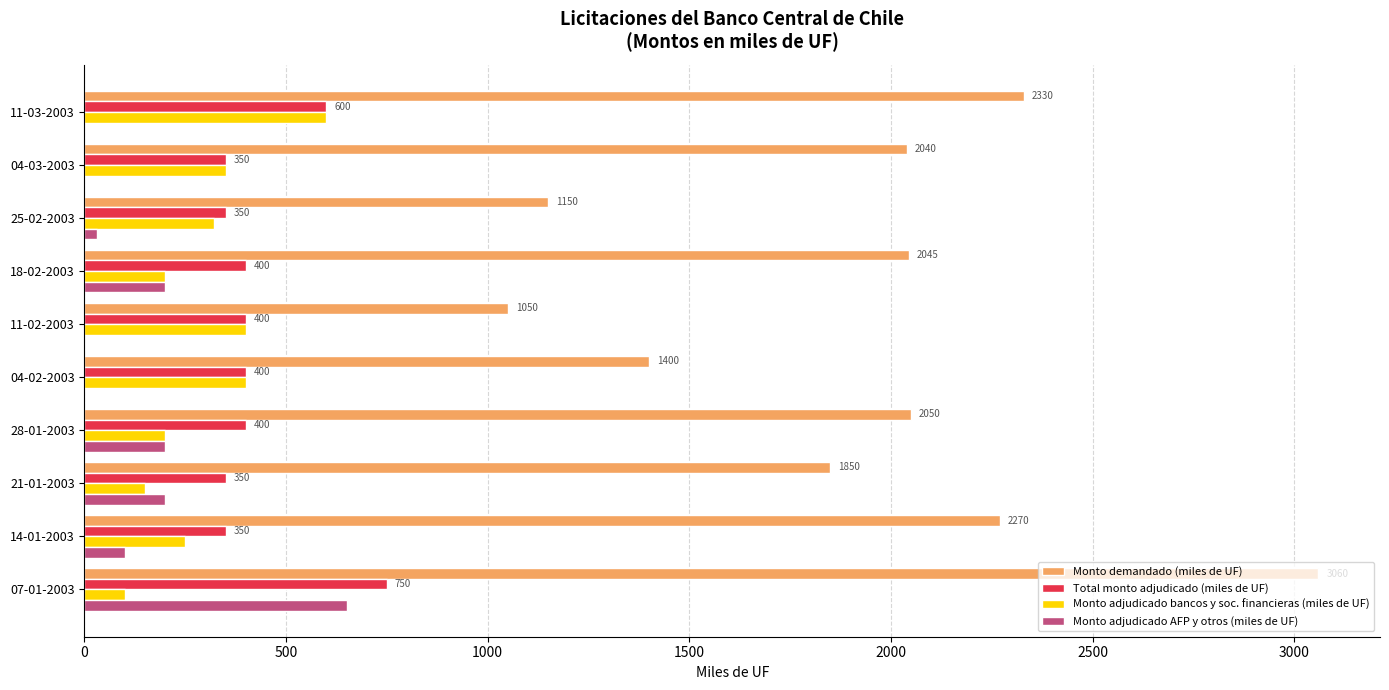

At which label is Monto adjudicado bancos y soc. financieras (miles de UF) closest to 350?

04-03-2003